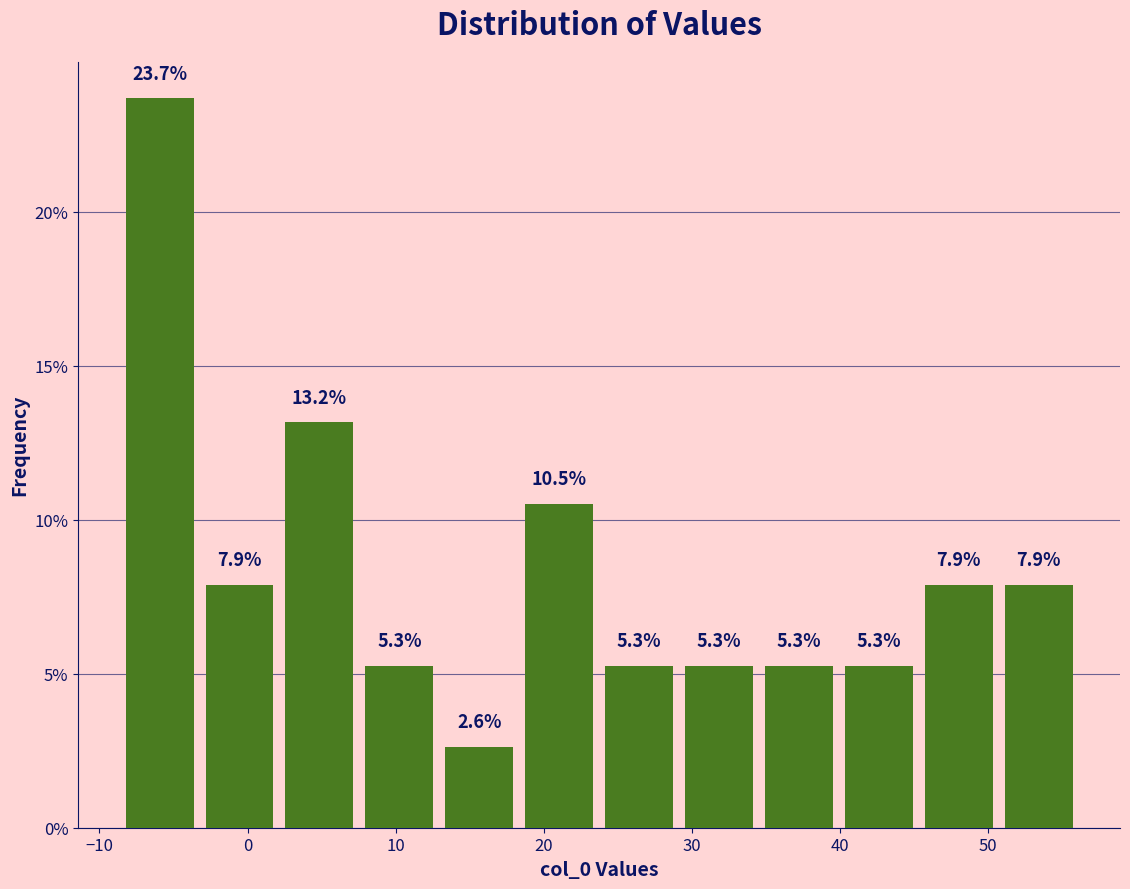

Reading left to right, list every bar in this chart as the range it spans on the x-axis followed by its height. The bar edges are not printed on the chart, so give them approximately, as read against the axis.

-9 to -3: 23.7
-3 to 2: 7.9
2 to 8: 13.2
8 to 13: 5.3
13 to 18: 2.6
18 to 24: 10.5
24 to 29: 5.3
29 to 35: 5.3
35 to 40: 5.3
40 to 45: 5.3
45 to 51: 7.9
51 to 56: 7.9